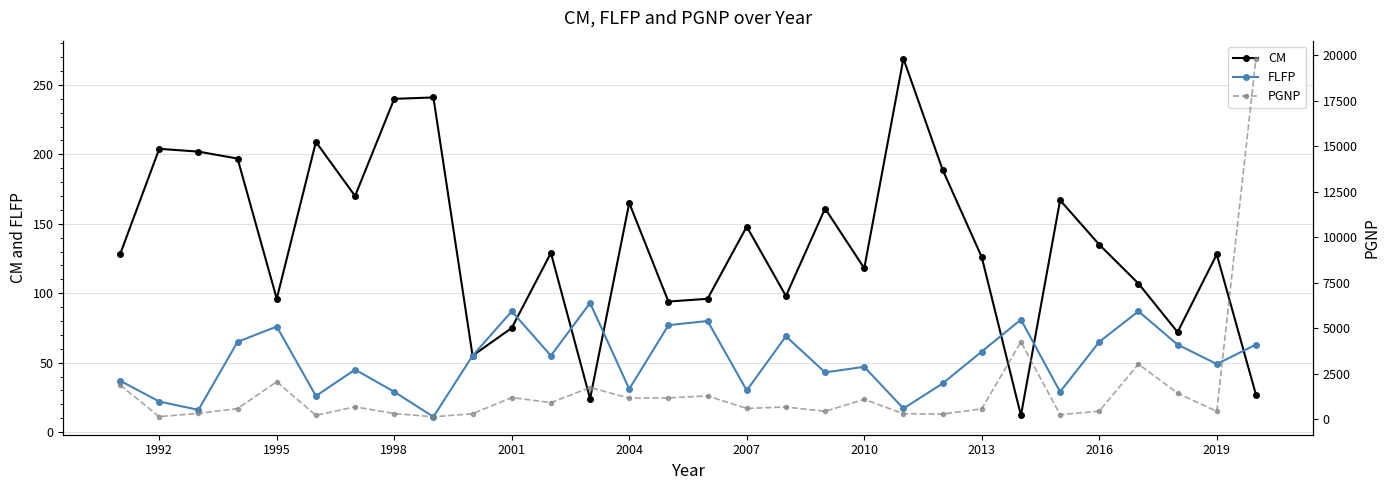

Which series has the largest total across all categories?

PGNP